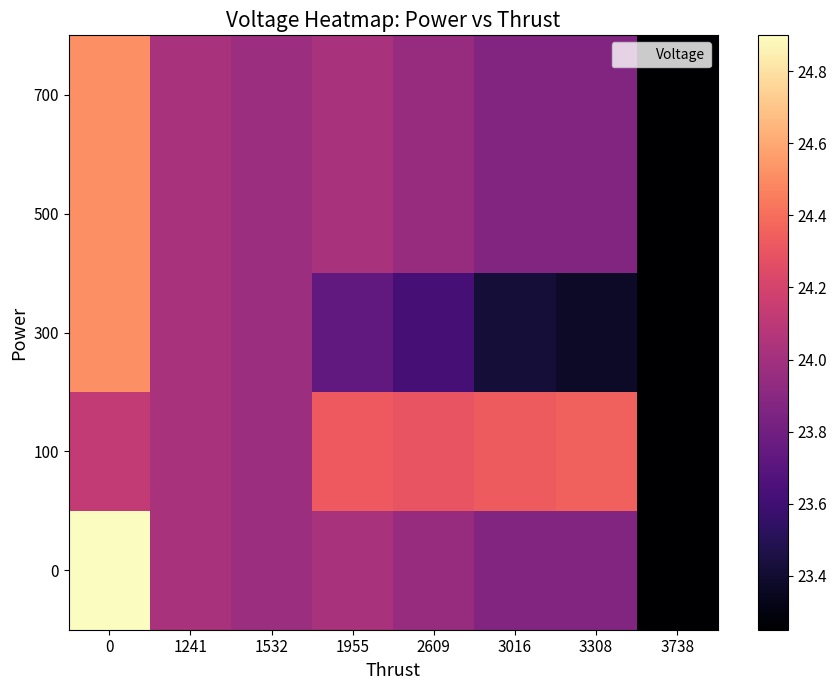

What is the smallest value displayed?

23.2